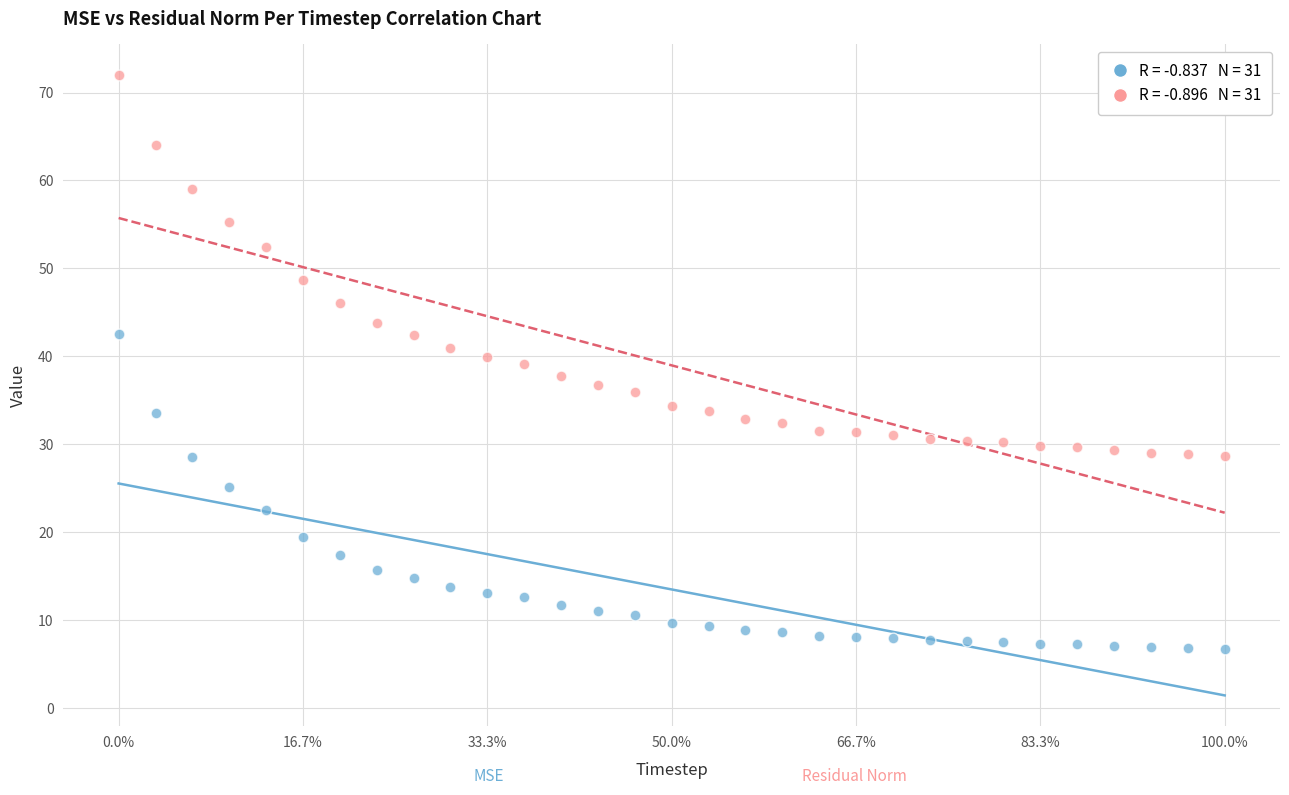

Across all data points, what is the range of X values (max minus min)?

300.0